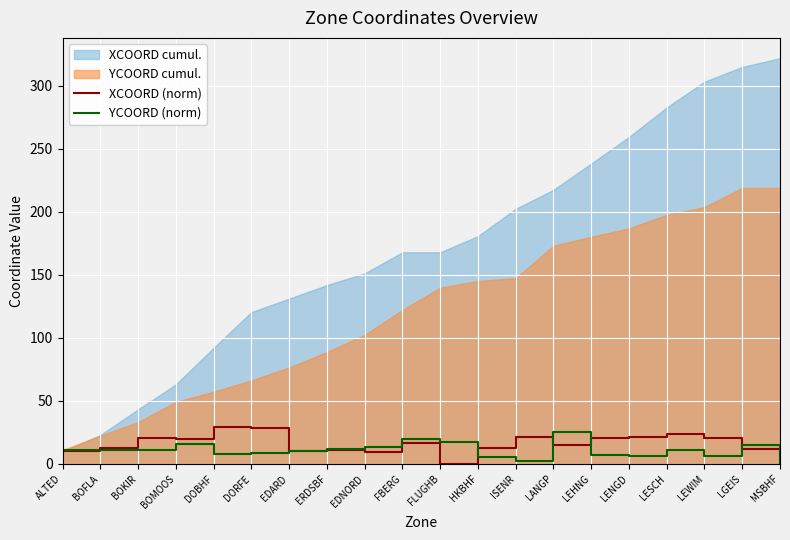

What is the difference between the YCOORD (norm) values at LENGD and ERDSBF?

5.5